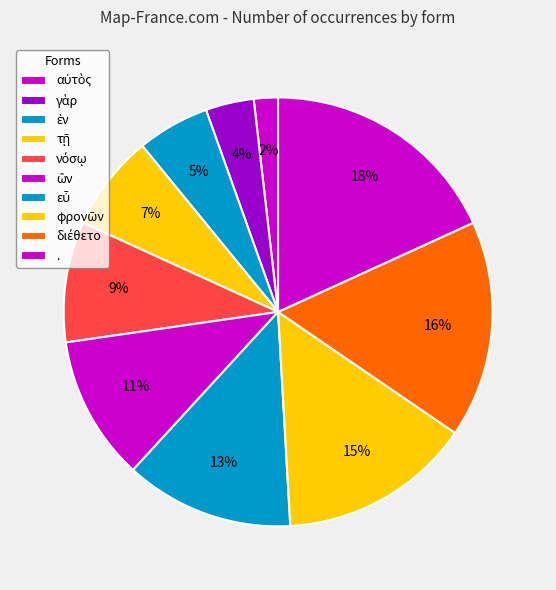

To the nearest percent, what is the combined percentage of διέθετο and νόσῳ?

25%